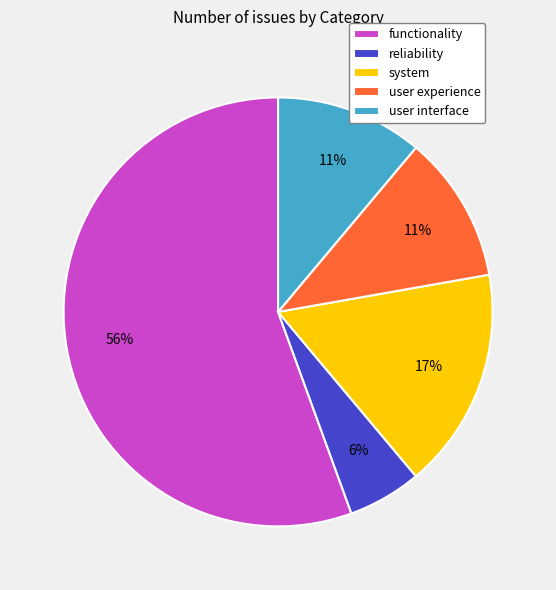

To the nearest percent, what percentage of the pie is user experience?

11%